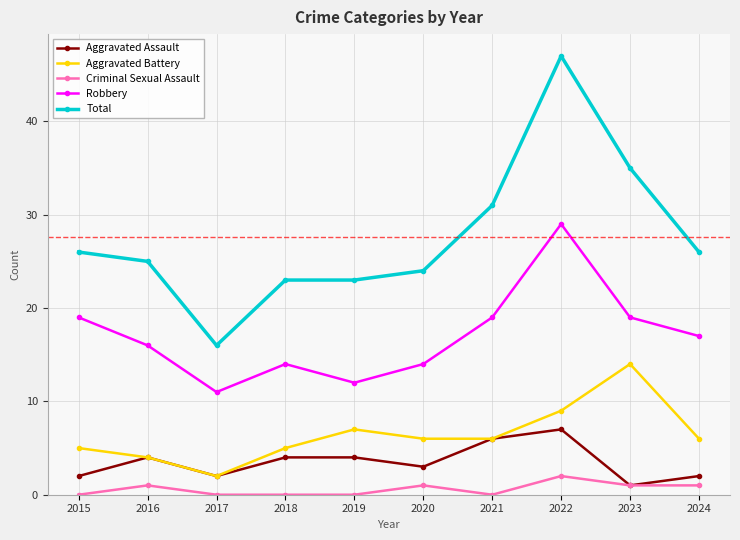

True or false: Criminal Sexual Assault has more than 0 interior local peaks.

True